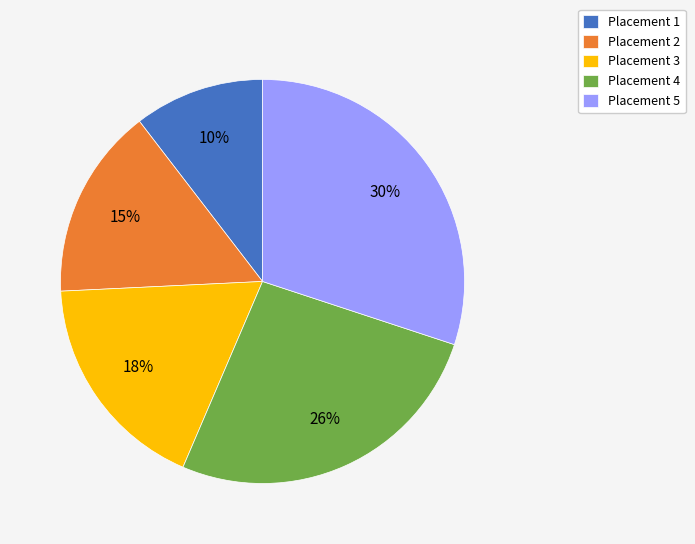

Do Placement 5 and Placement 3 together represent more than half of the pie?

No